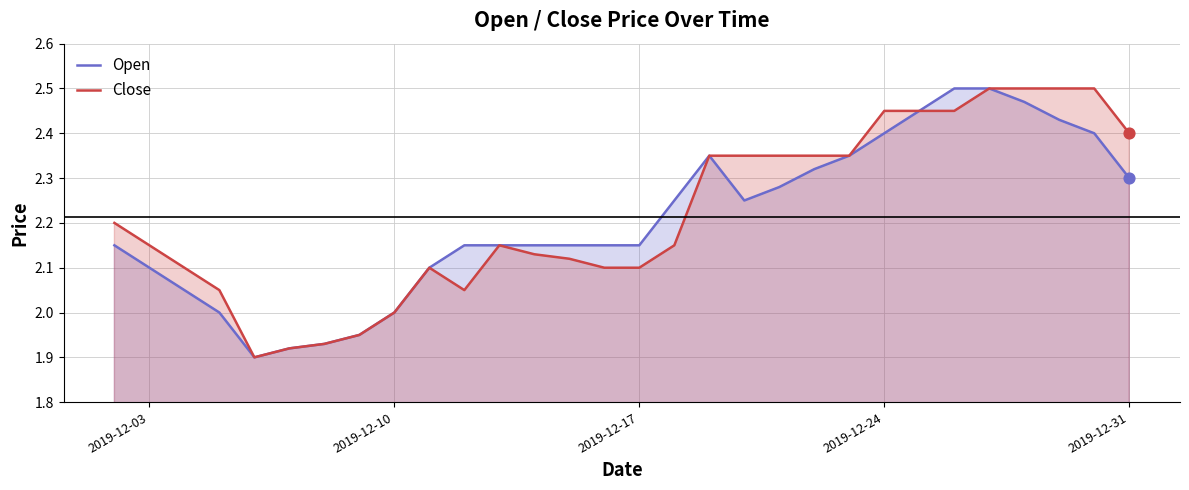

Which series has the widest spread of Y values?

Open